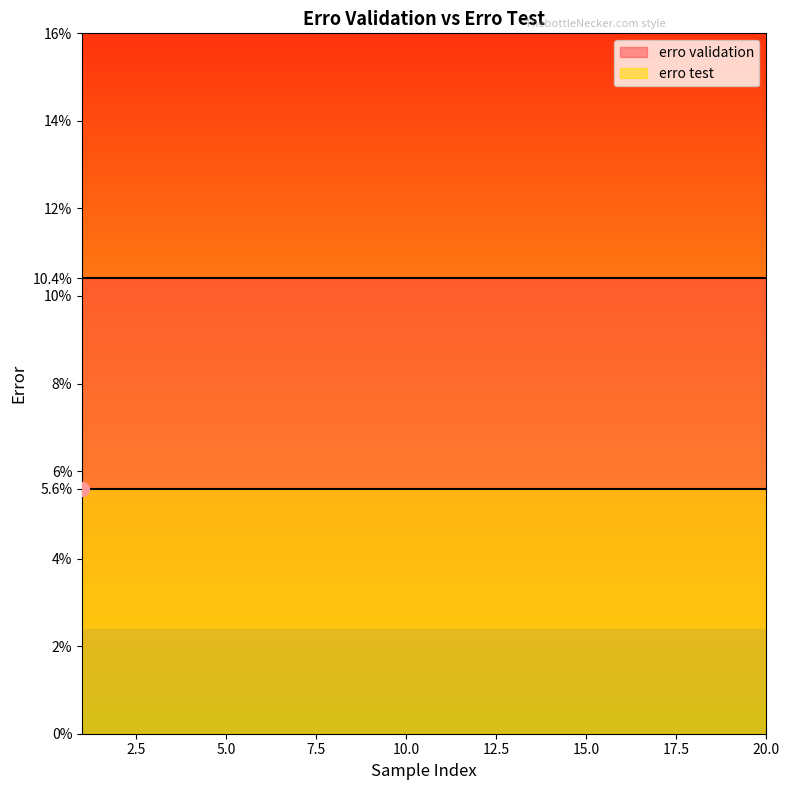

Which series has the widest spread of values?

erro test